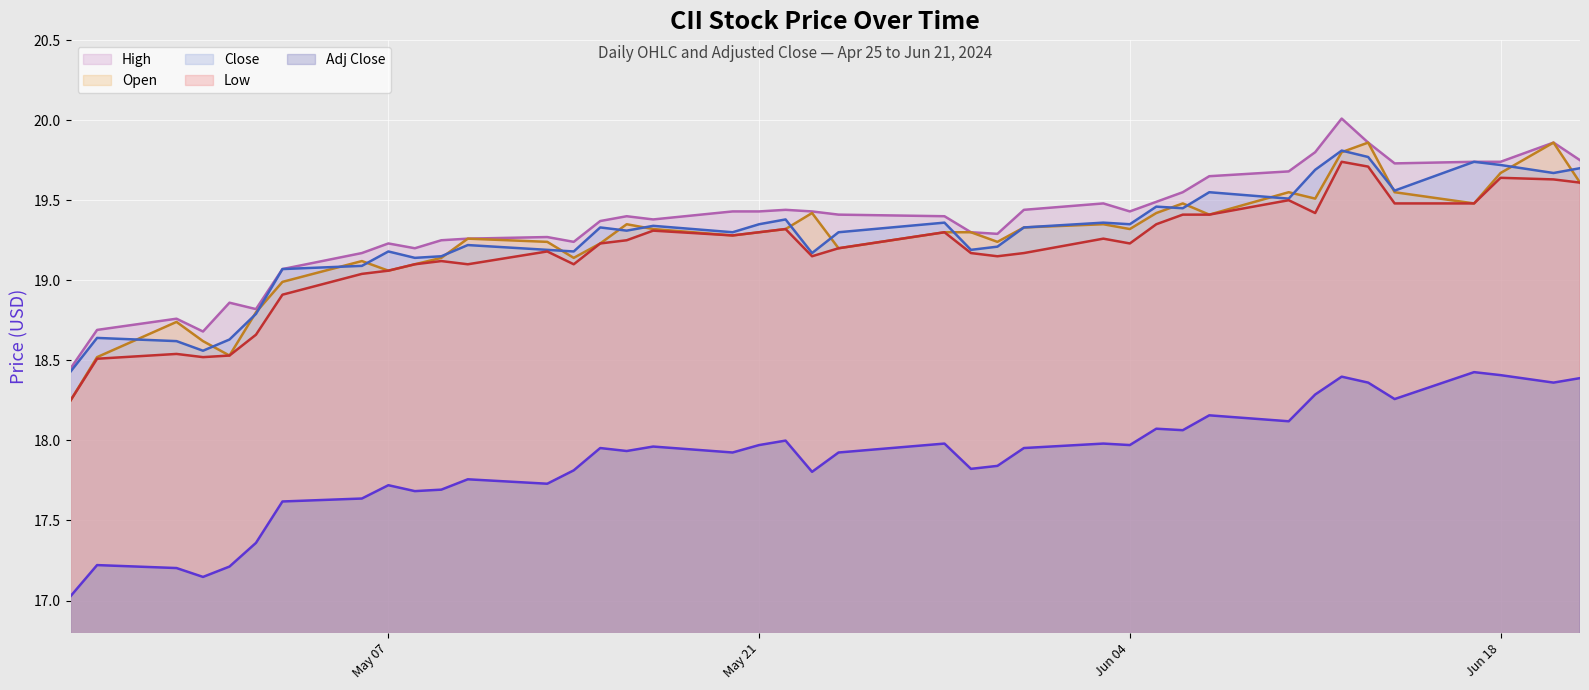

True or false: Adj Close and High cross at least once.

False